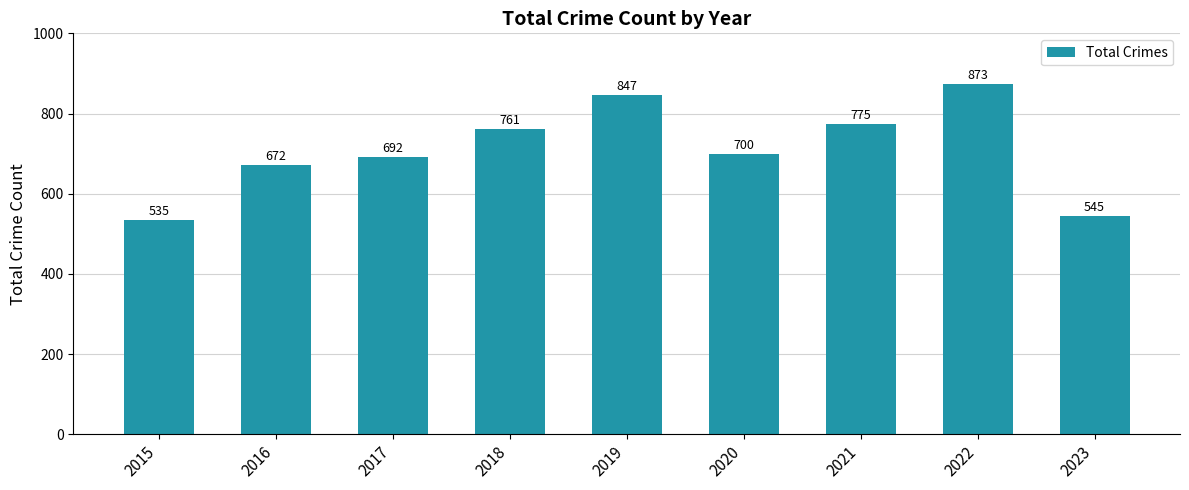

Which category has the lowest value across all series?

2015